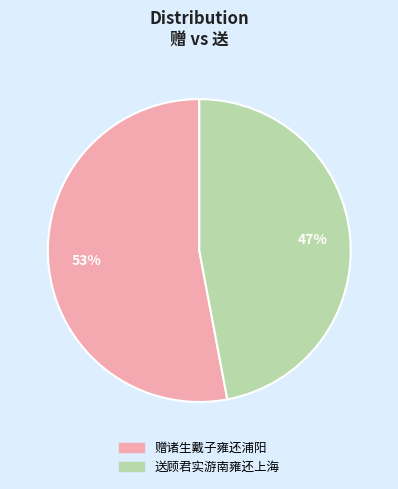

Is there a majority slice in this chart?

Yes